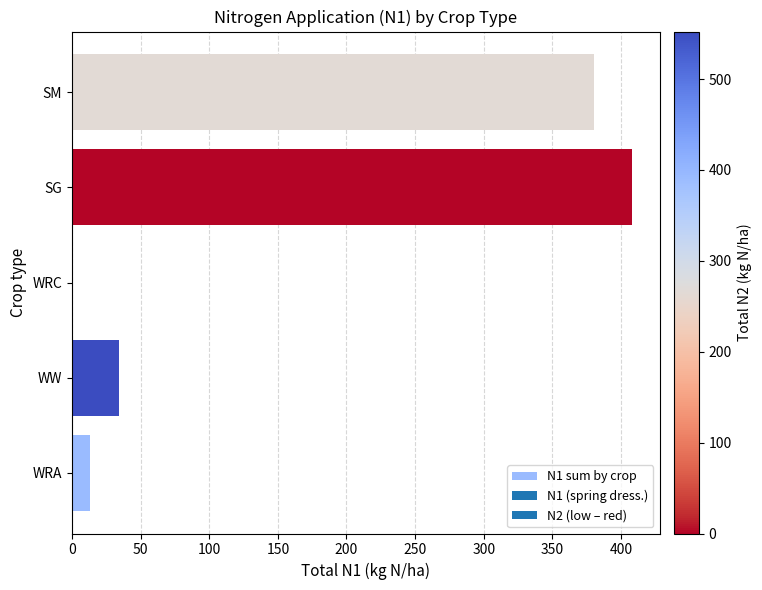

Where is the data nearest to the value 203?

WW